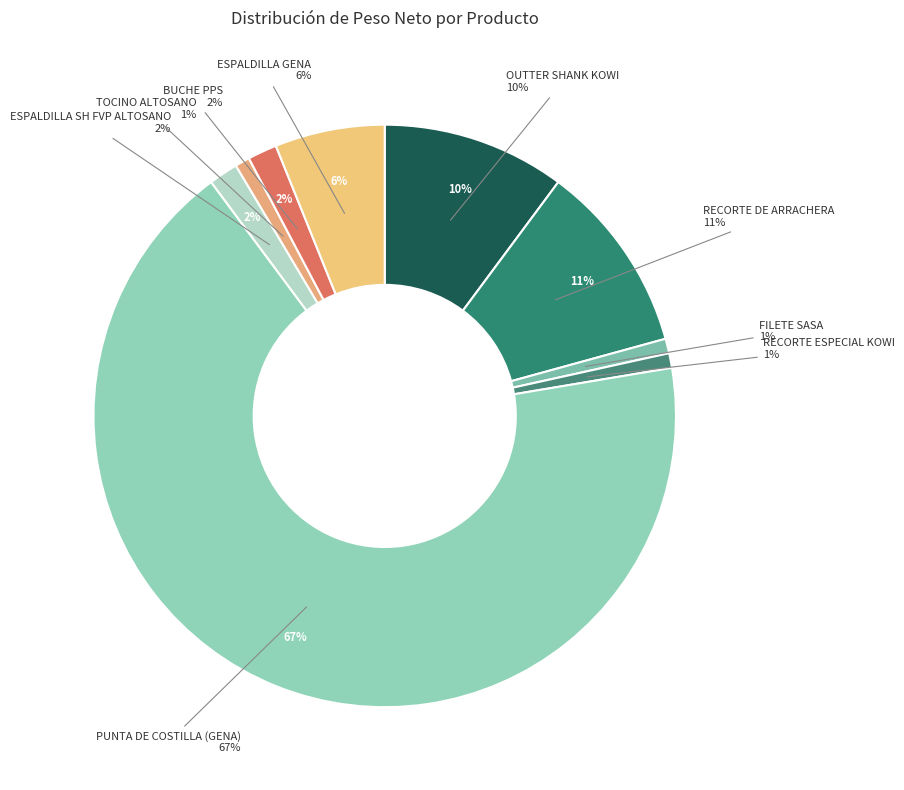

Count the number of slices in the pie.

9